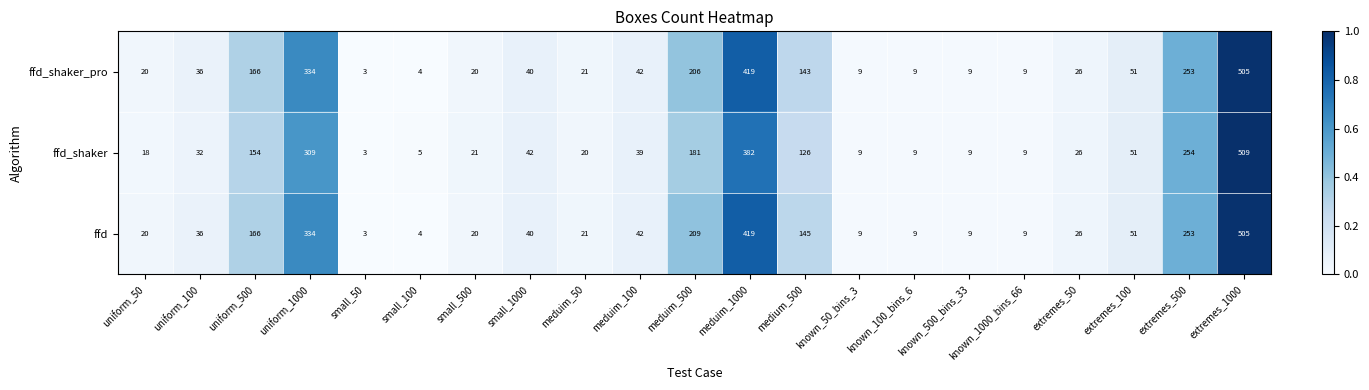

Which series has the largest total across all categories?

ffd